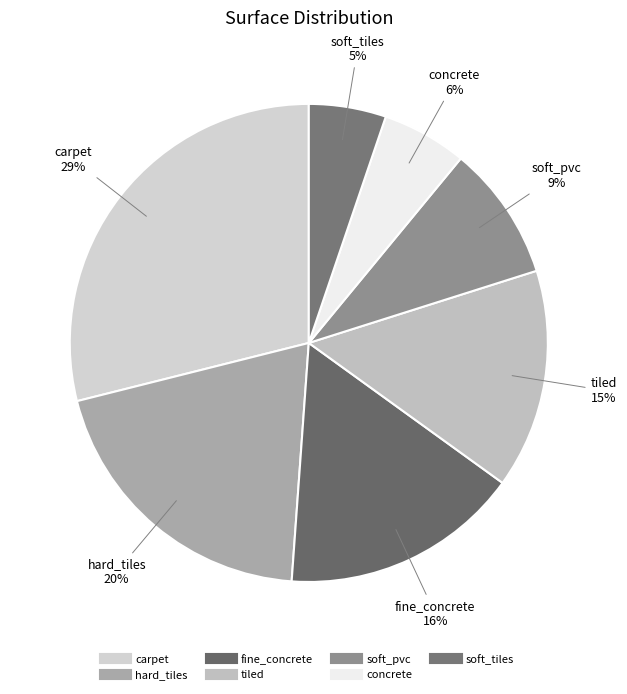

What is the smallest slice in the pie chart?

soft_tiles